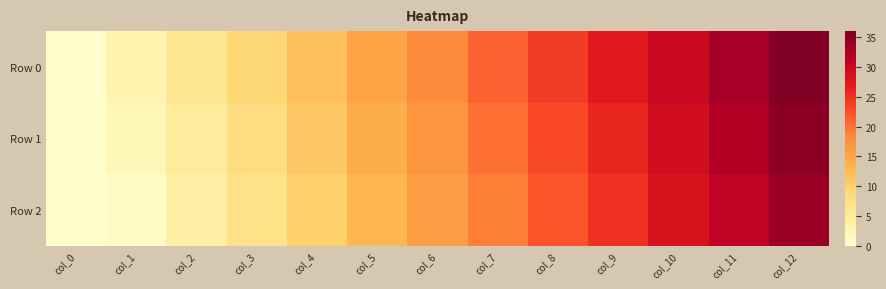

At which category is the sum across all series the highest?

col_12